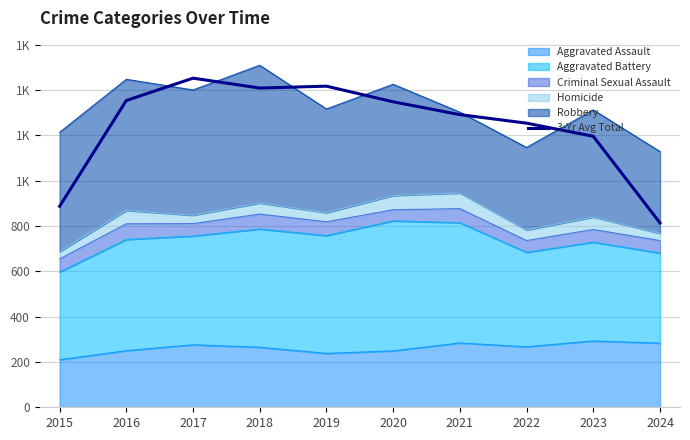

The chart shows a value of 674.4 at 2023. True or false?

False